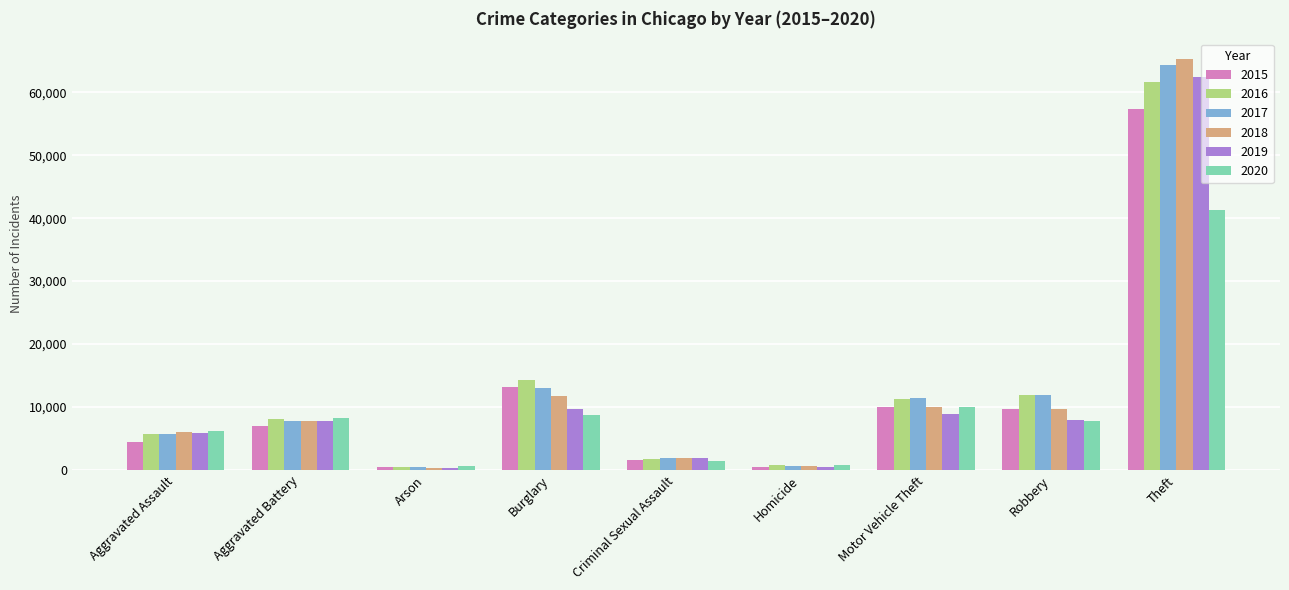

At which category is the sum across all series the highest?

Theft